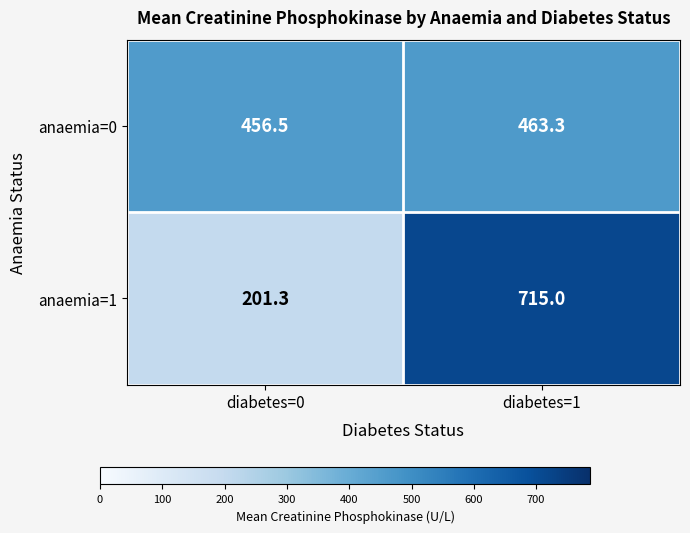

Reading right to left, extract all data points from this chart.

anaemia=0: 463.3	456.5
anaemia=1: 715.0	201.3